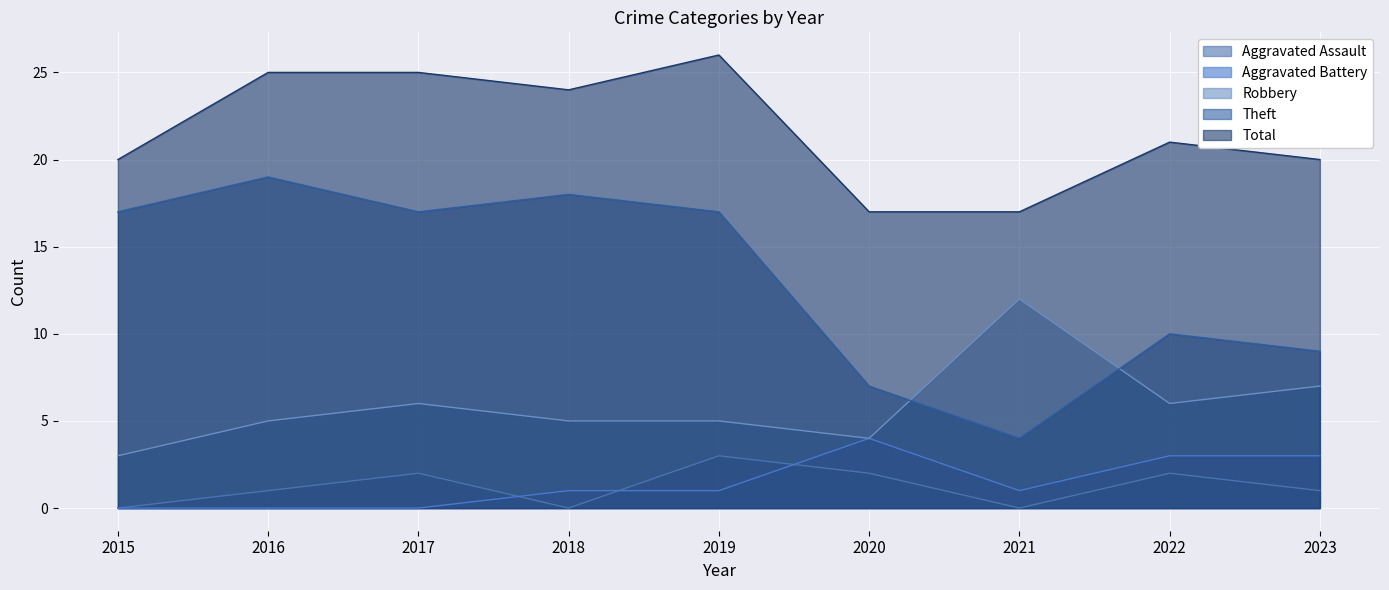

What is the sum of the Total values at 2016 and 2015?

45